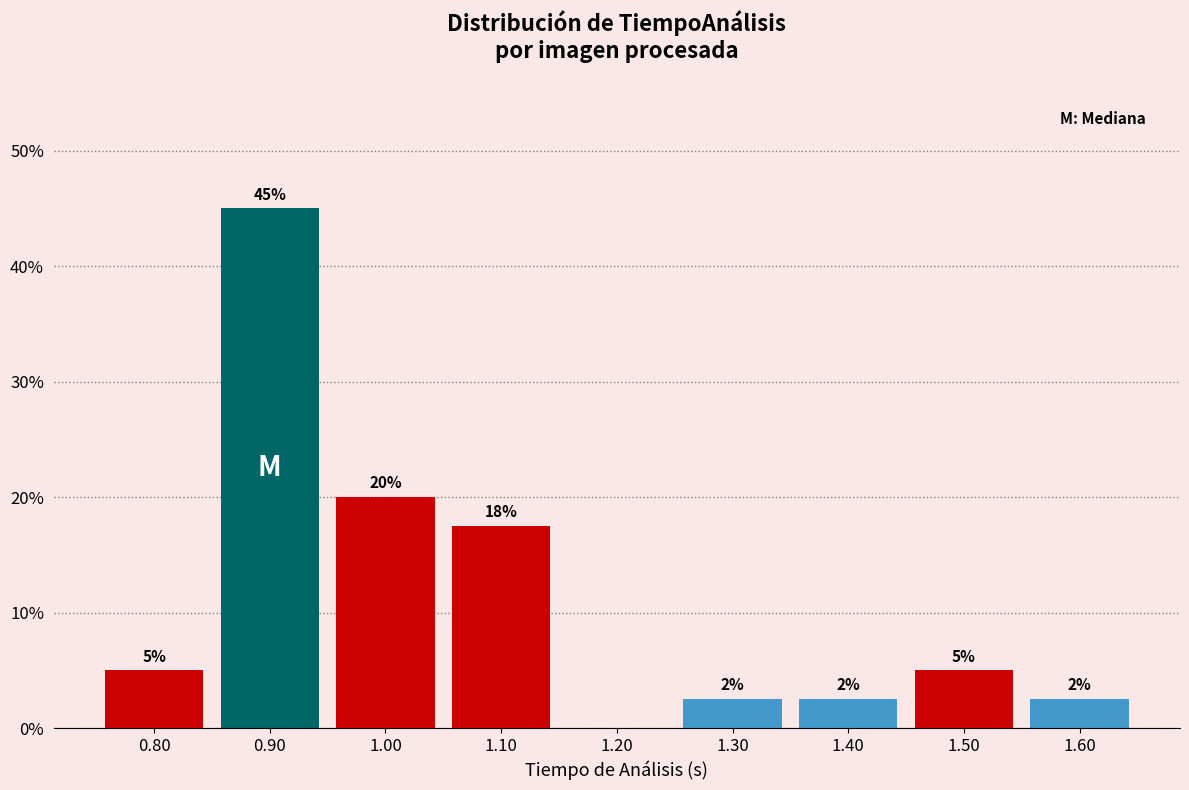

What is the maximum value shown in the chart?

45.0